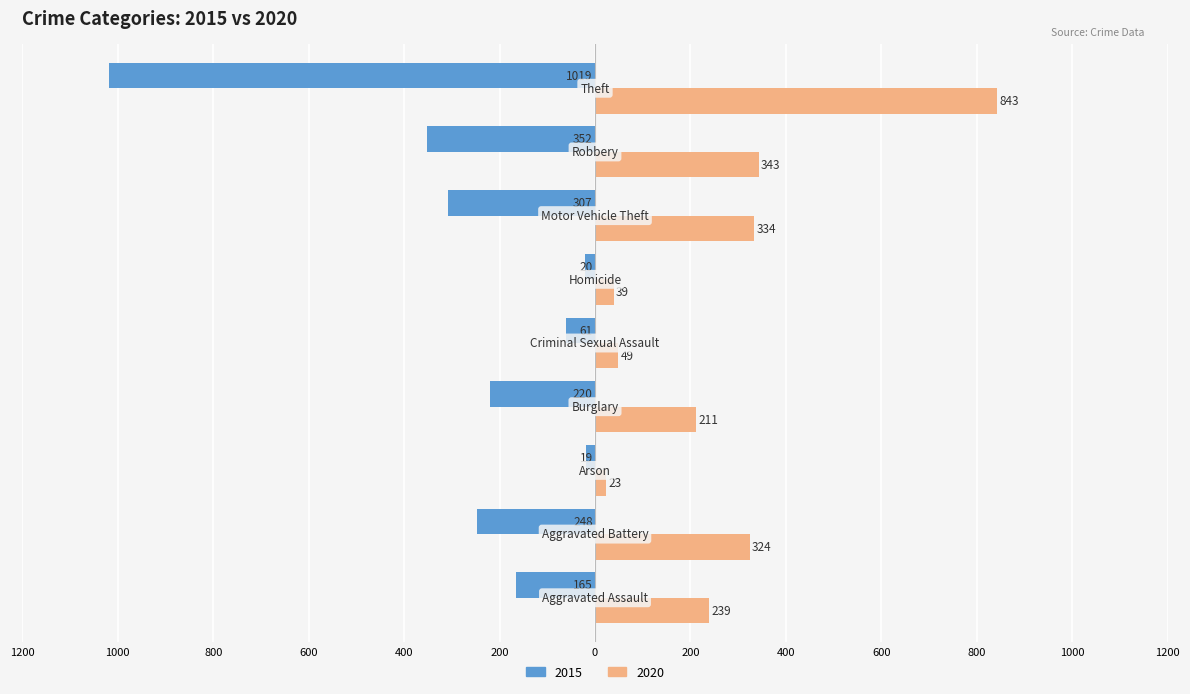

Reading left to right, list all the values displayed in this chart.

2015: -165	-248	-19	-220	-61	-20	-307	-352	-1019
2020: 239	324	23	211	49	39	334	343	843